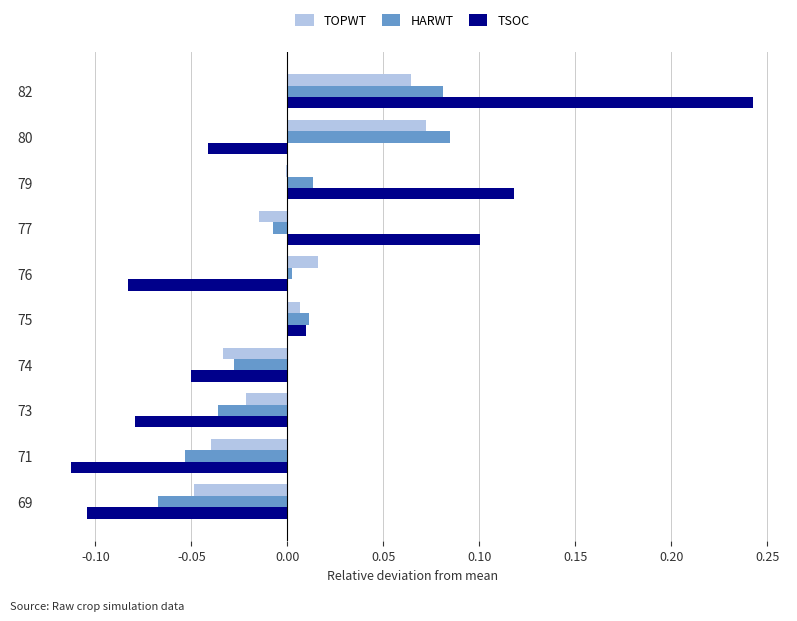

Count the number of categories in the chart.

10